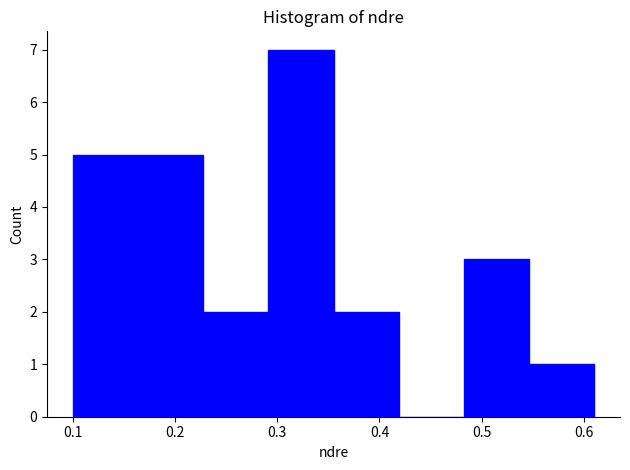

Reading left to right, transcribe this chart: for each bar, give the range it covers on the x-axis and its height. Neither the bar edges nor the heights are printed on the chart, so give them approximately, as read against the axes.

0.10 to 0.16: 5
0.16 to 0.23: 5
0.23 to 0.29: 2
0.29 to 0.36: 7
0.36 to 0.42: 2
0.42 to 0.48: 0
0.48 to 0.55: 3
0.55 to 0.61: 1